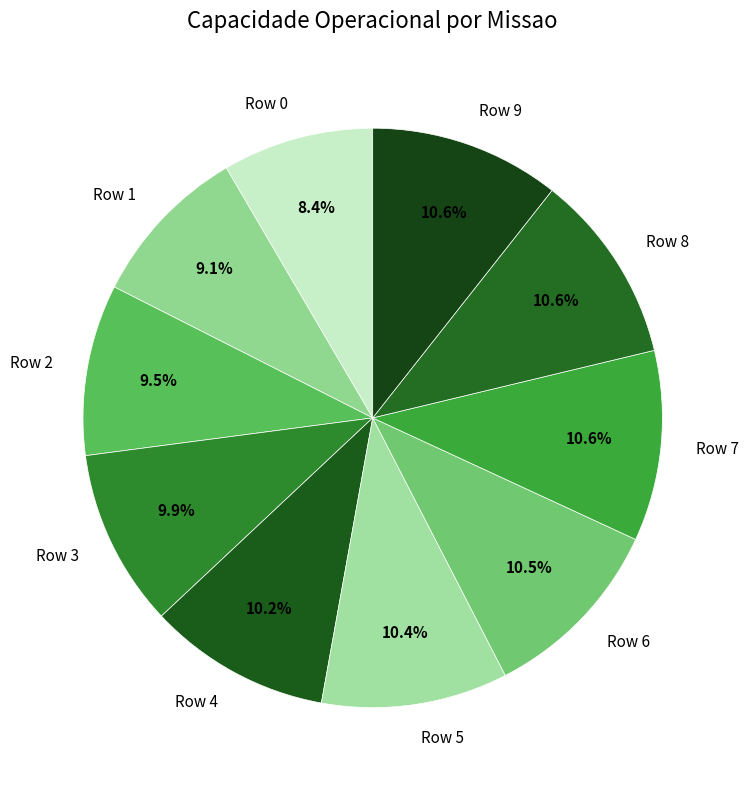

To the nearest percent, what is the combined percentage of Row 5 and Row 6?

21%